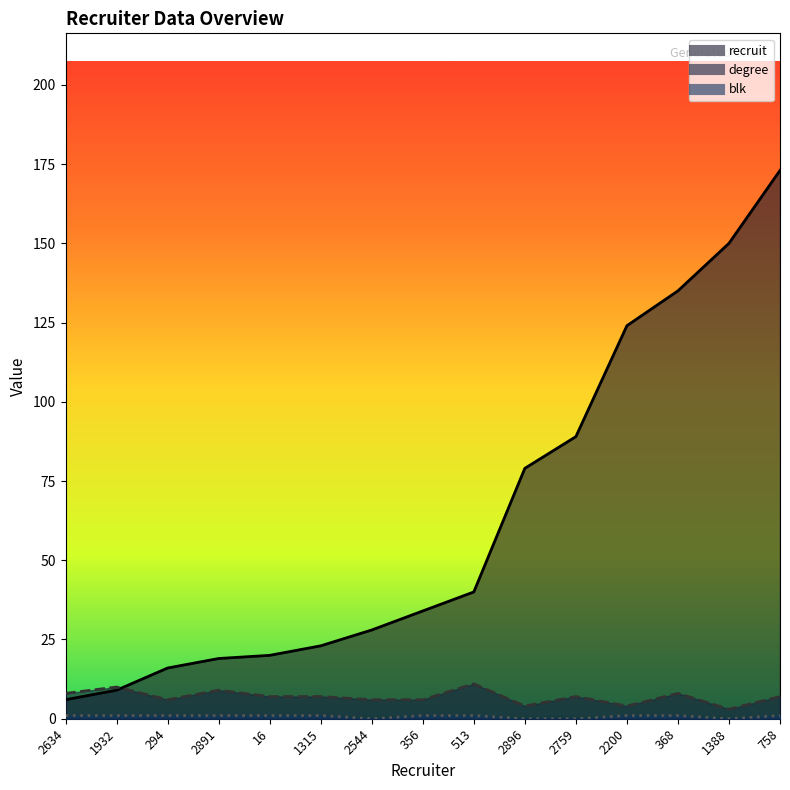

How many degree values are between 6 and 8?

9